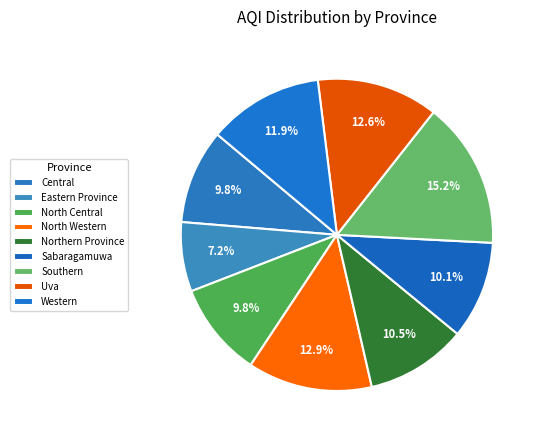

Count the number of slices in the pie.

9